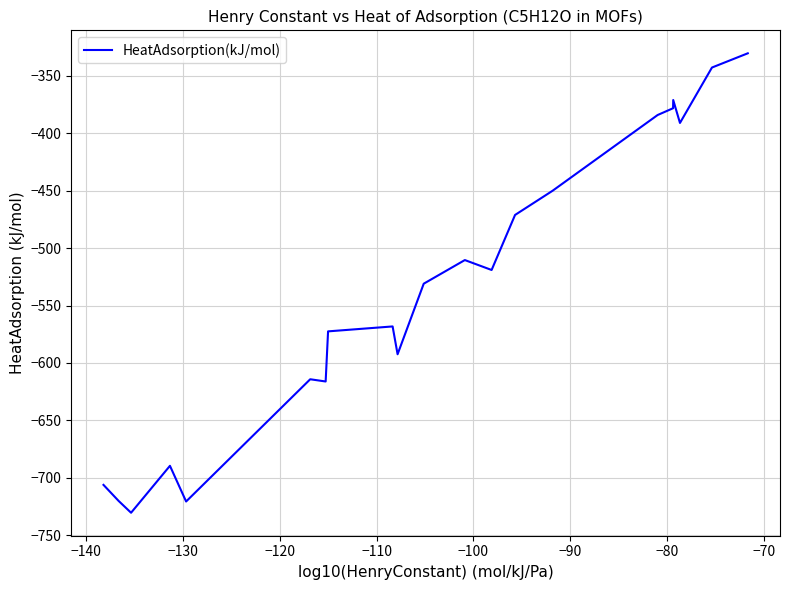

What is the difference between the maximum and minimum values?

399.6